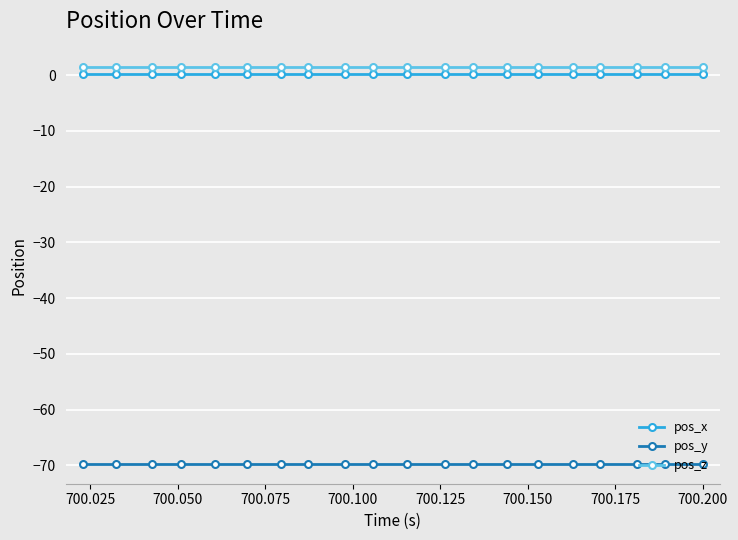

True or false: pos_x and pos_z cross at least once.

False